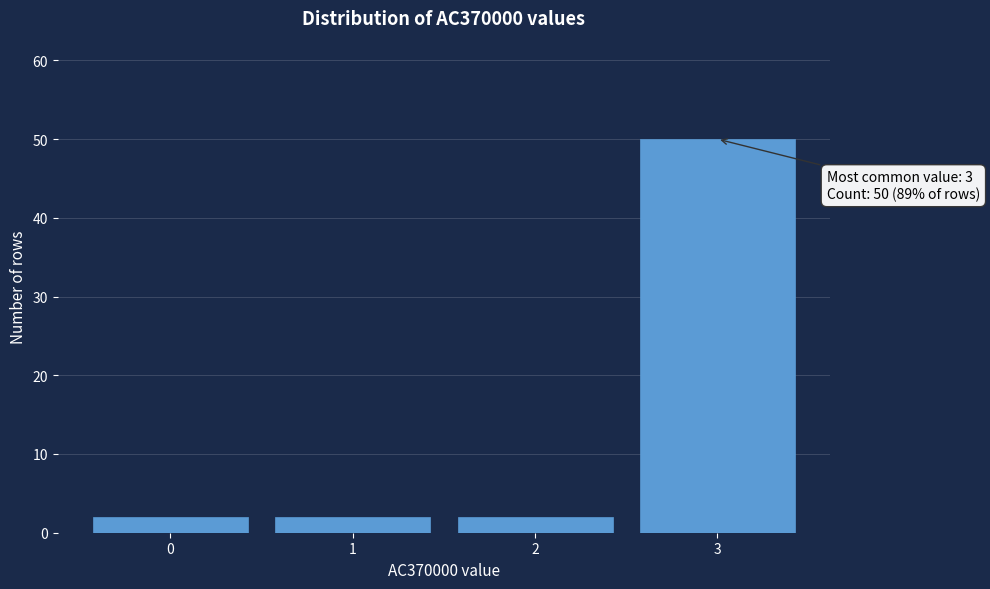

Which range on the x-axis has the tallest bar?

2.5 to 3.5